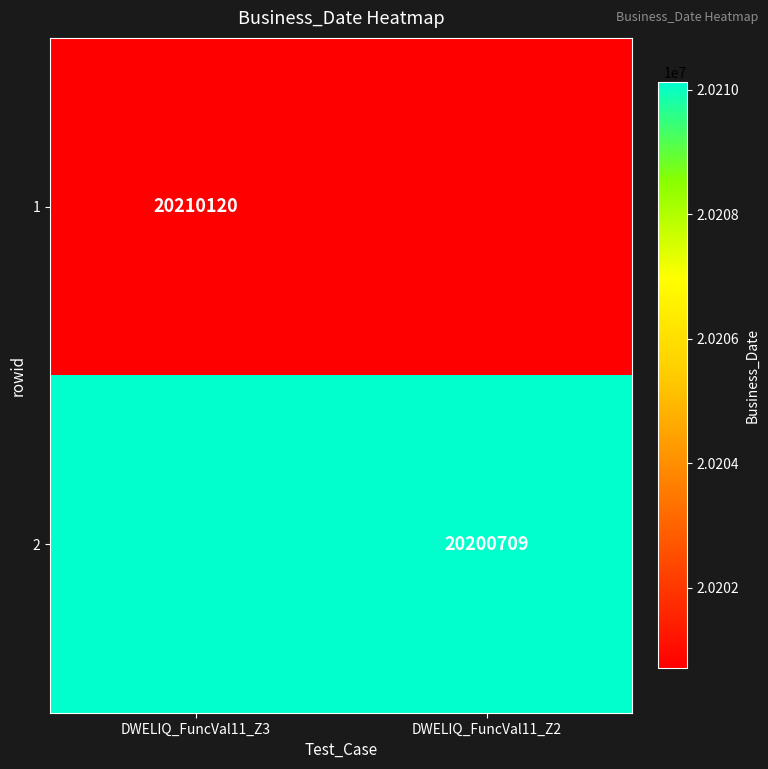

The 1 series shows 20210120 at DWELIQ_FuncVal11_Z3. True or false?

True